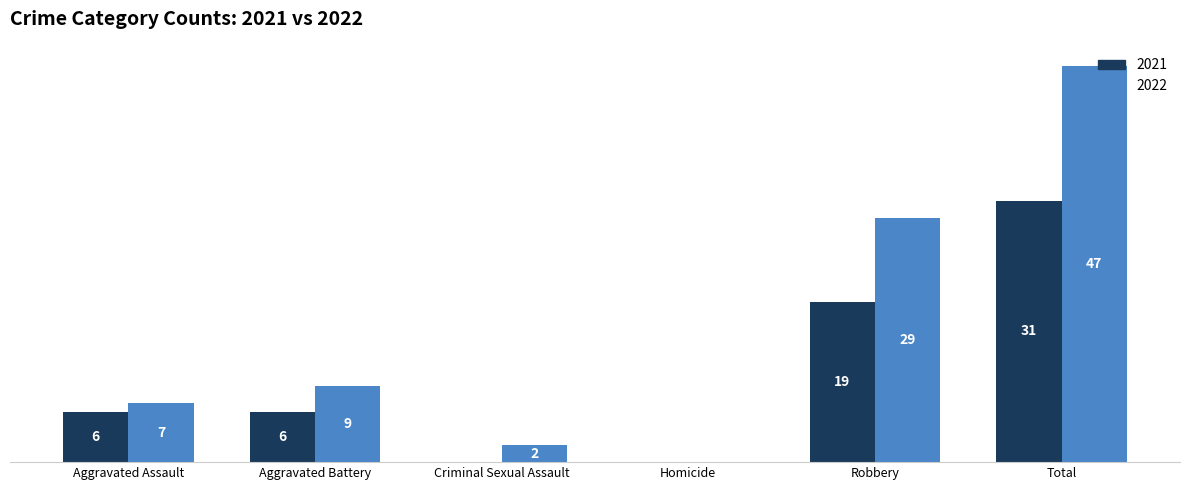

At which category is the sum across all series the highest?

Total